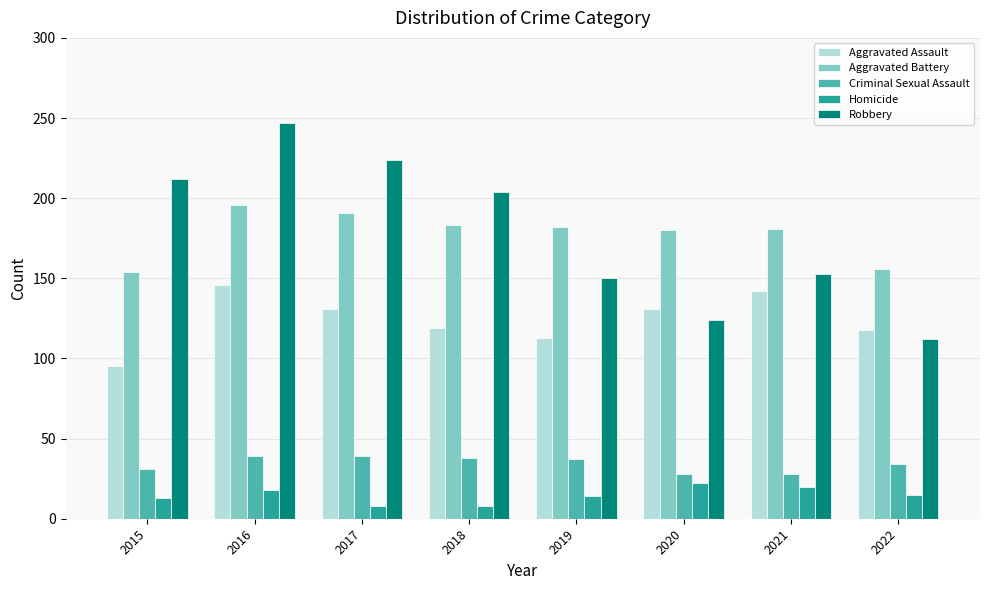

Is it true that Aggravated Battery equals 180 at 2020?

True